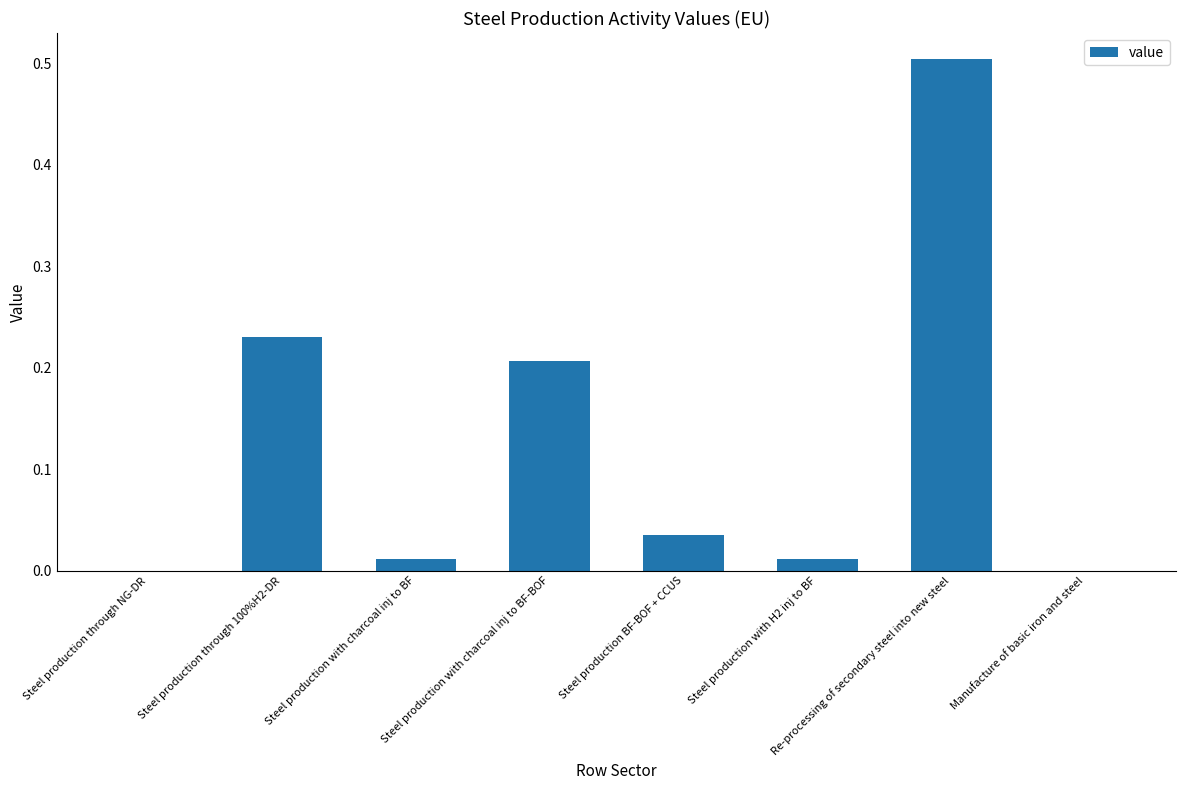

How many distinct data groups are displayed?

1